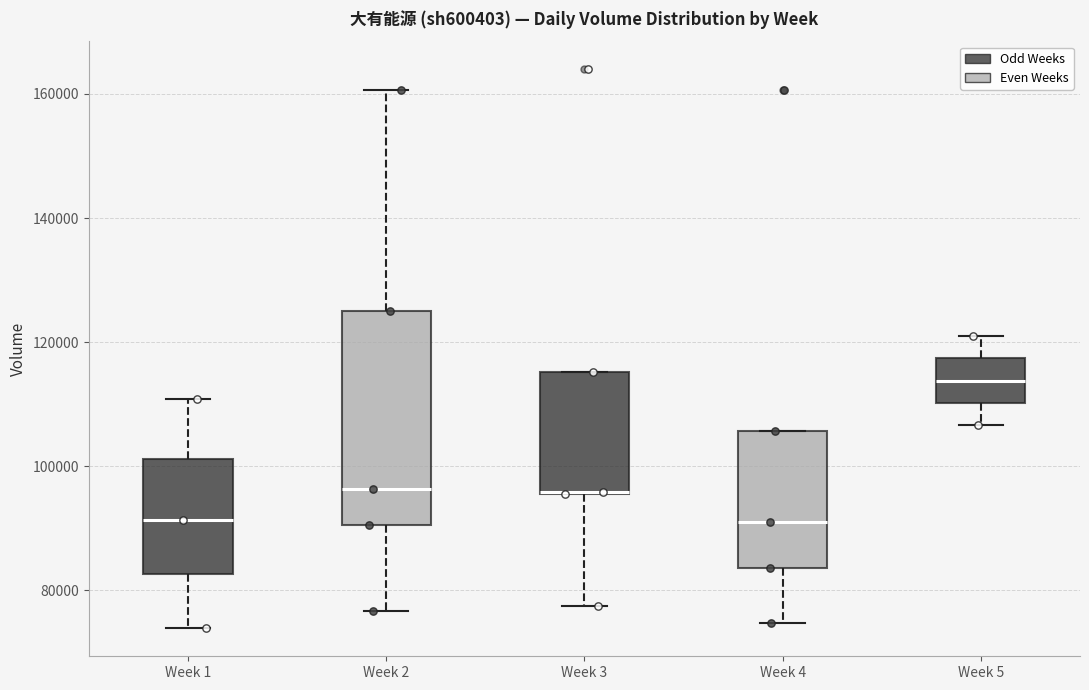

Reading left to right, transcribe this box plot: for each box, give where its median line is, the range the box spans, and where its two whiskers end, as read against the y-axis. The values are not printed on the chart, so give them approximately, as read against the axis.

Week 1: median 92000, box 82000 to 102000, whiskers 74000 to 110000
Week 2: median 96000, box 90000 to 126000, whiskers 76000 to 160000
Week 3: median 96000 (drawn on the box's lower edge), box 96000 to 116000, whiskers 78000 to 116000
Week 4: median 92000, box 84000 to 106000, whiskers 74000 to 106000
Week 5: median 114000, box 110000 to 118000, whiskers 106000 to 122000